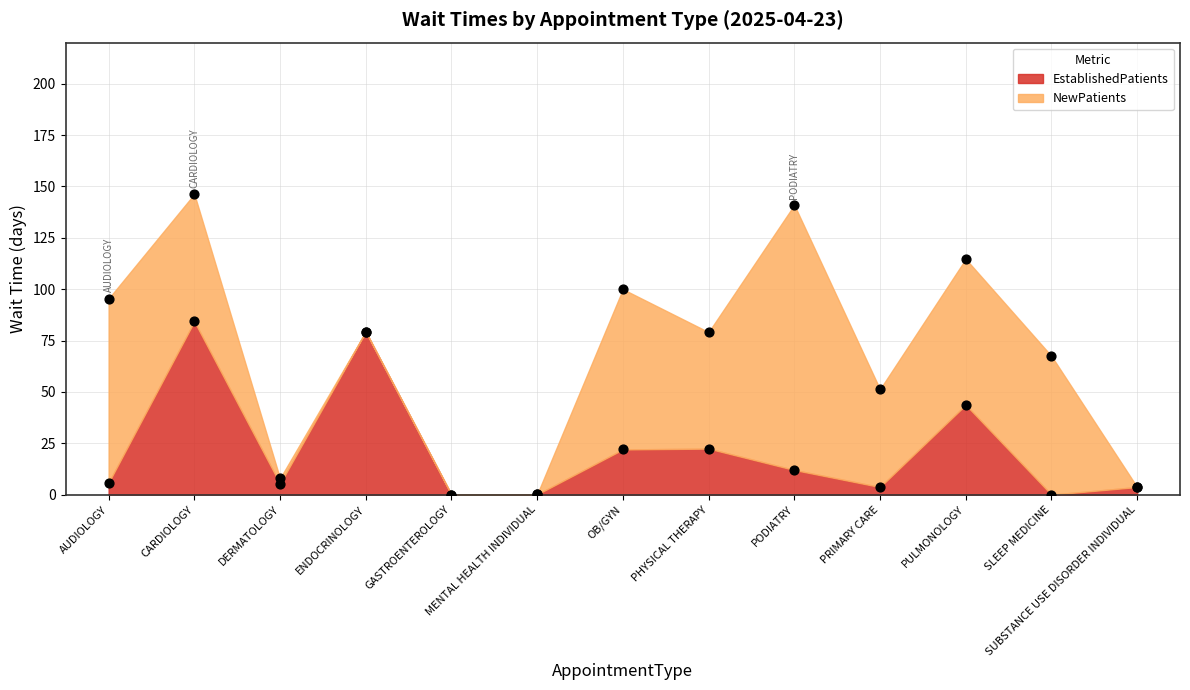

Which has a higher value, PULMONOLOGY or GASTROENTEROLOGY?

PULMONOLOGY